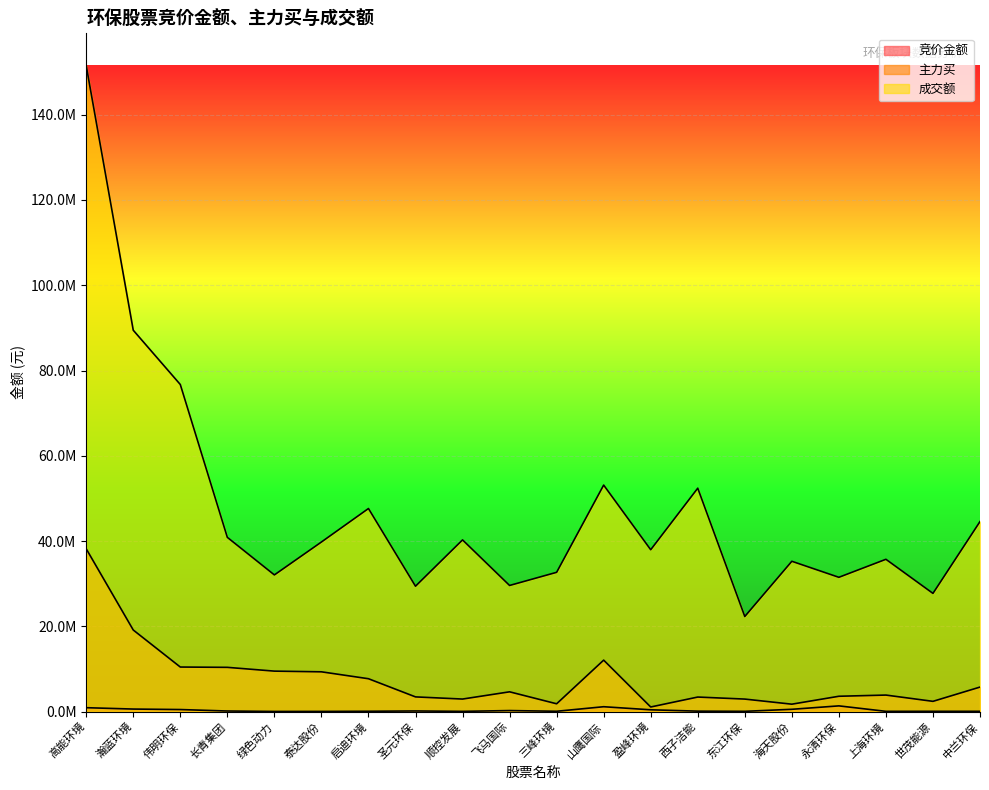

How many values in the 成交额 series exceed 39787045?

9